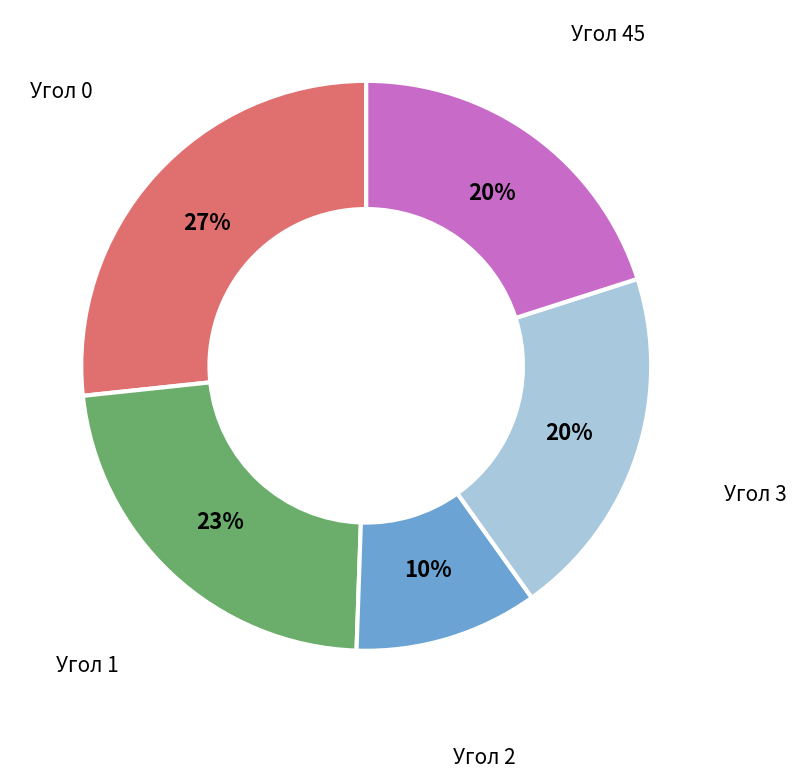

Which has a higher value, Угол 2 or Угол 1?

Угол 1